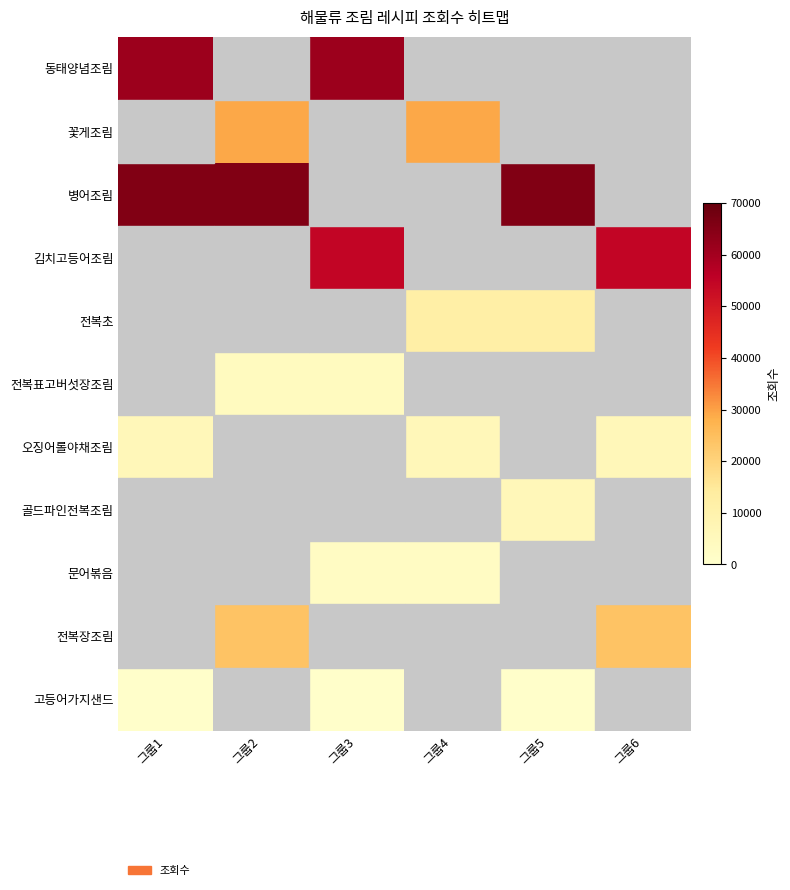

Which category has the highest value in the 오징어롤야채조림 series?

그룹1